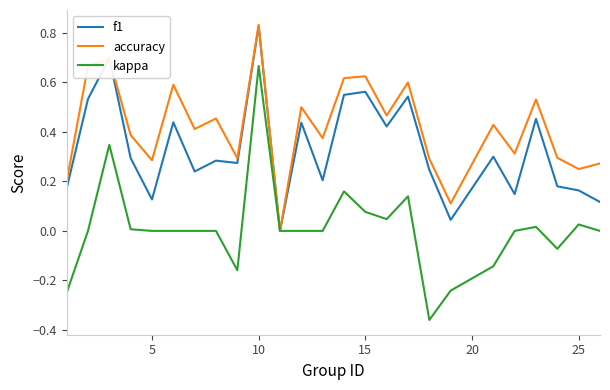

Which series has the largest total across all categories?

accuracy